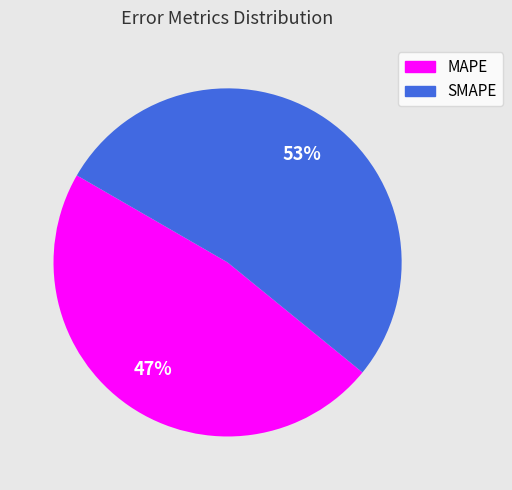

Which has a higher value, SMAPE or MAPE?

SMAPE